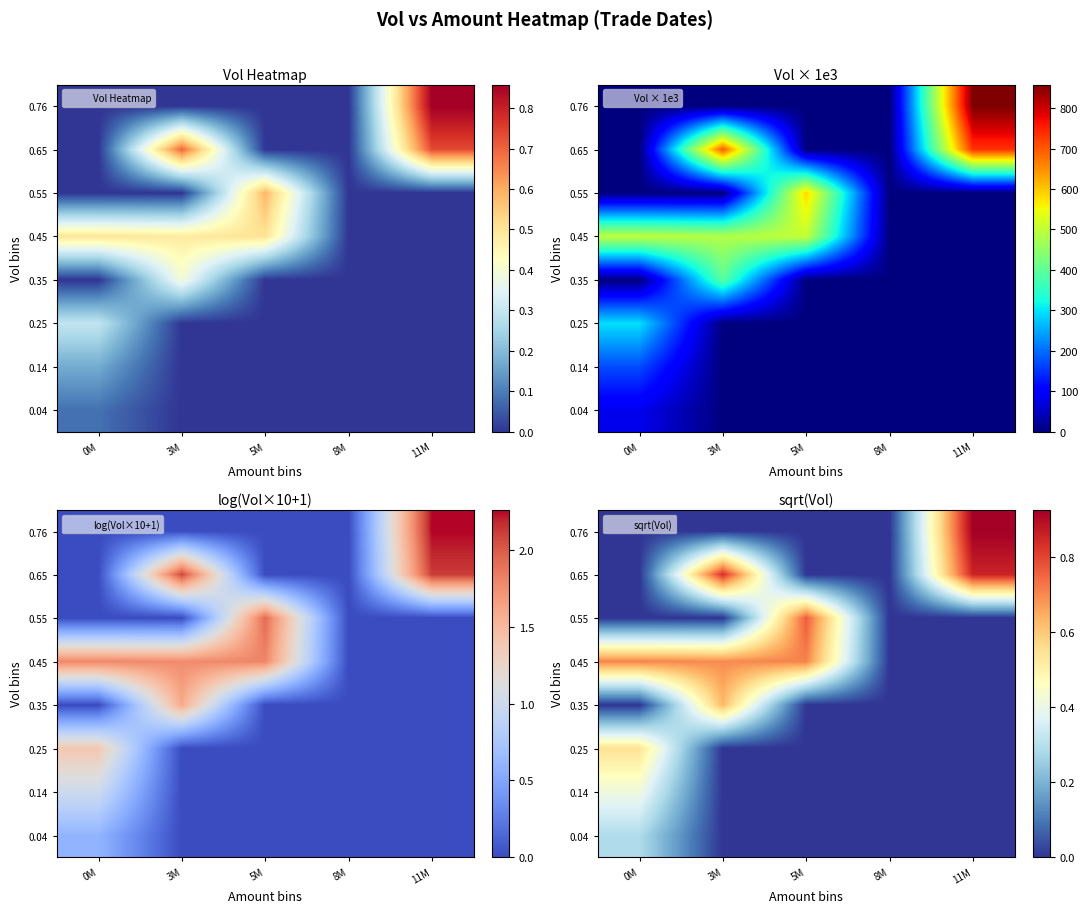

The 0.45 series shows 0.0 at 8M. True or false?

True